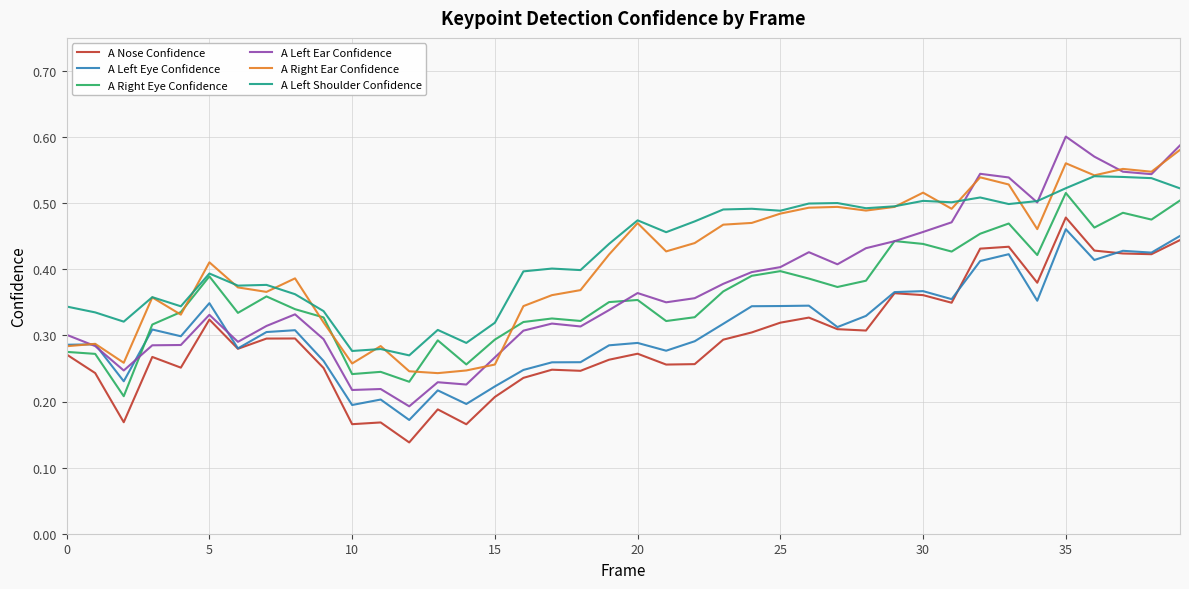

Which series ends up on top after the final intersection of A Left Eye Confidence and A Right Eye Confidence?

A Right Eye Confidence